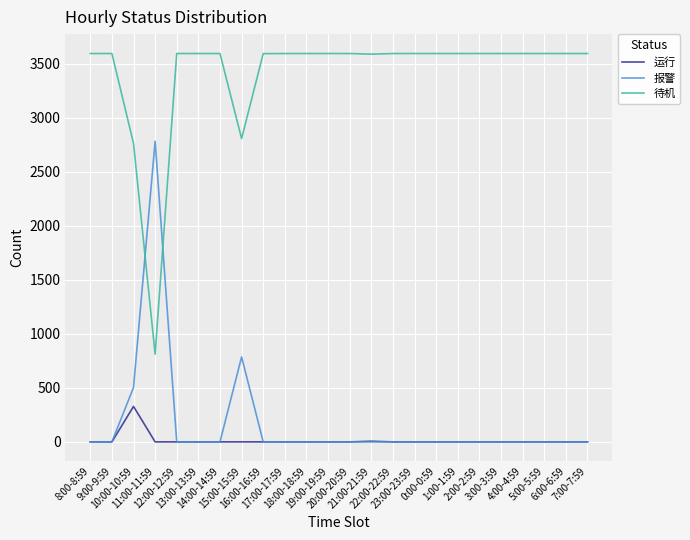

What position from the left is 6:00-6:59?

23